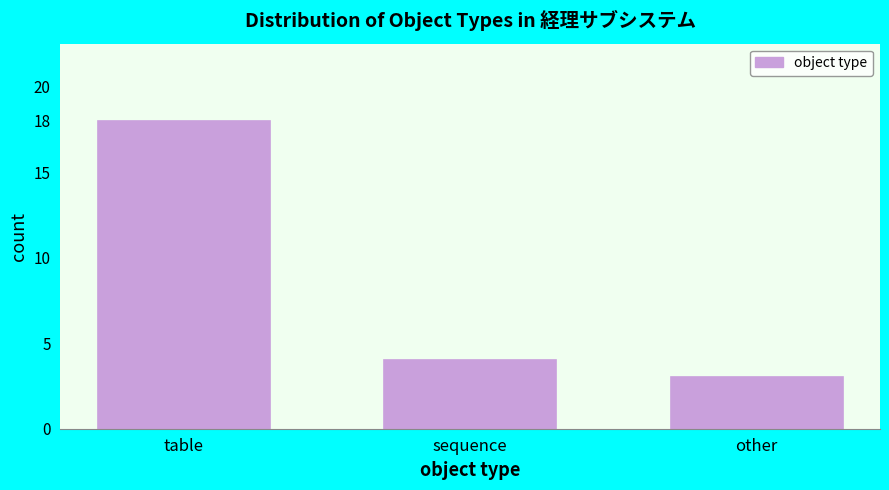

Reading right to left, what are all the values shown in this chart?

other=3	sequence=4	table=18